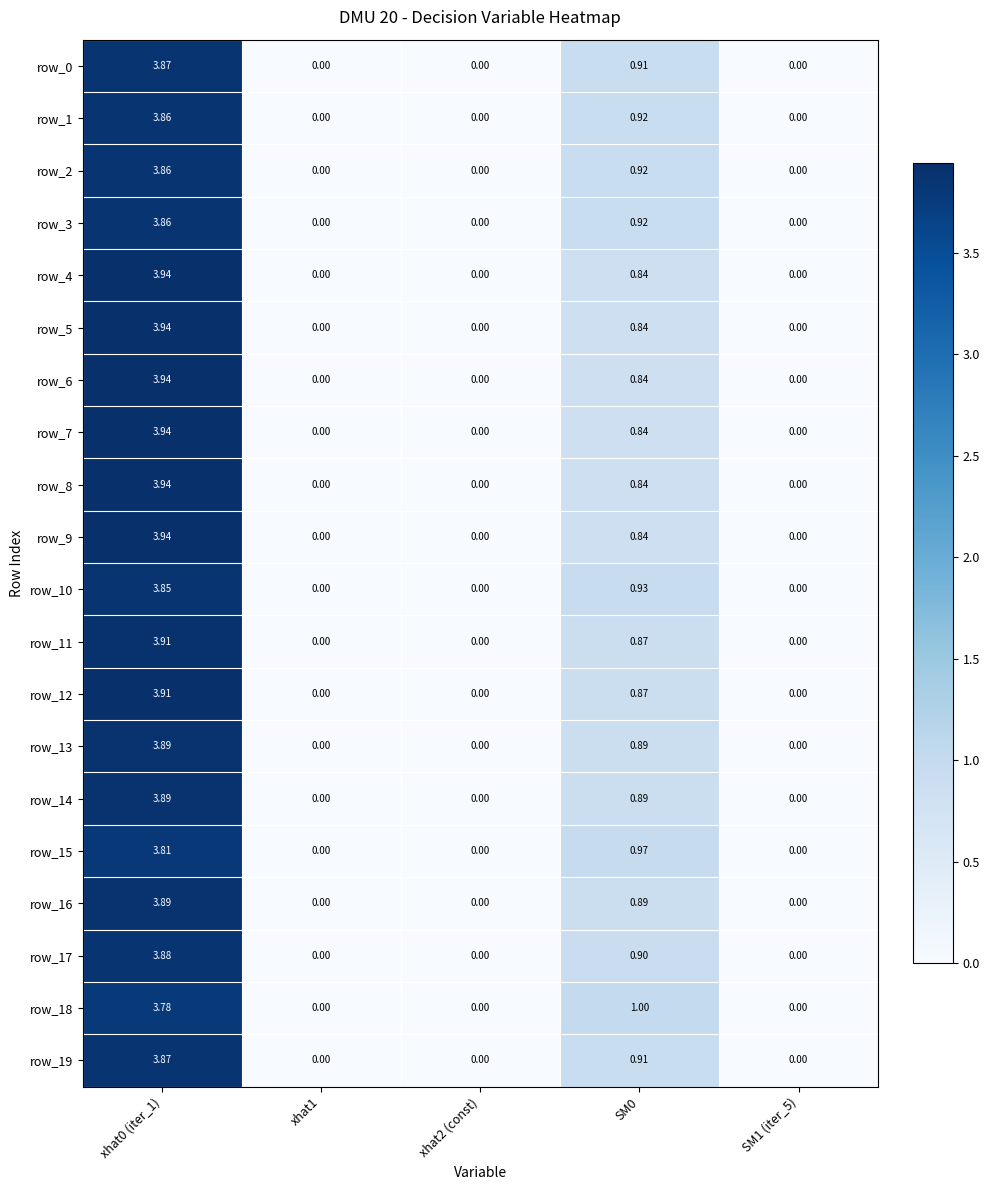

At which label does row_7 reach its peak?

xhat0 (iter_1)